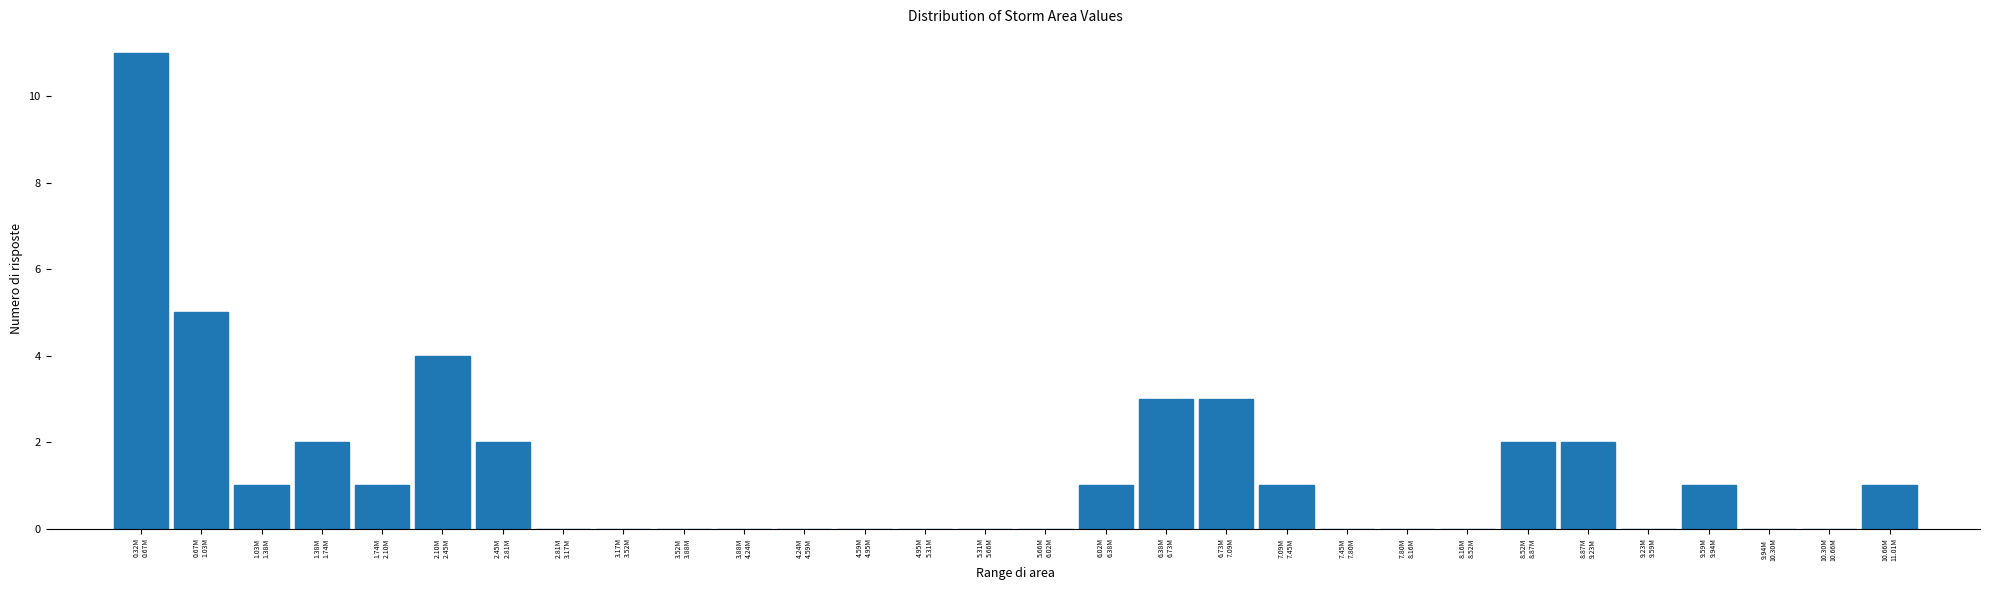

What is the greatest value displayed?

11